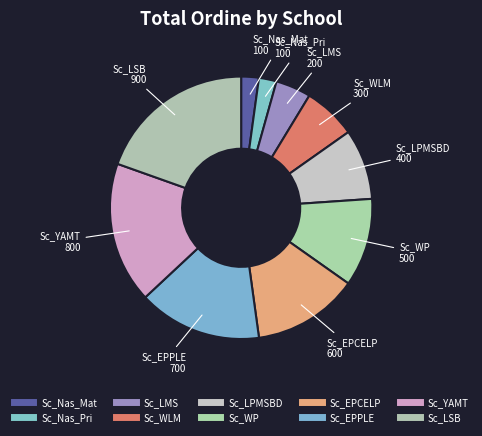

Count the number of slices in the pie.

10